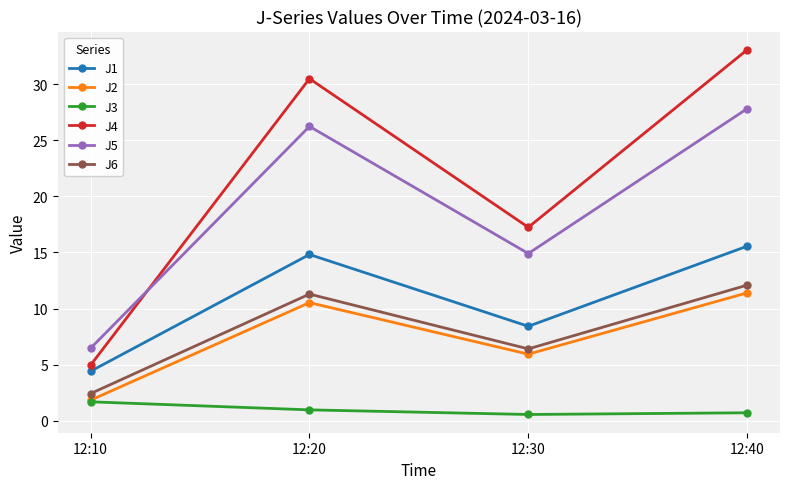

True or false: J6 has more than 2 points higher than both neighbors.

False